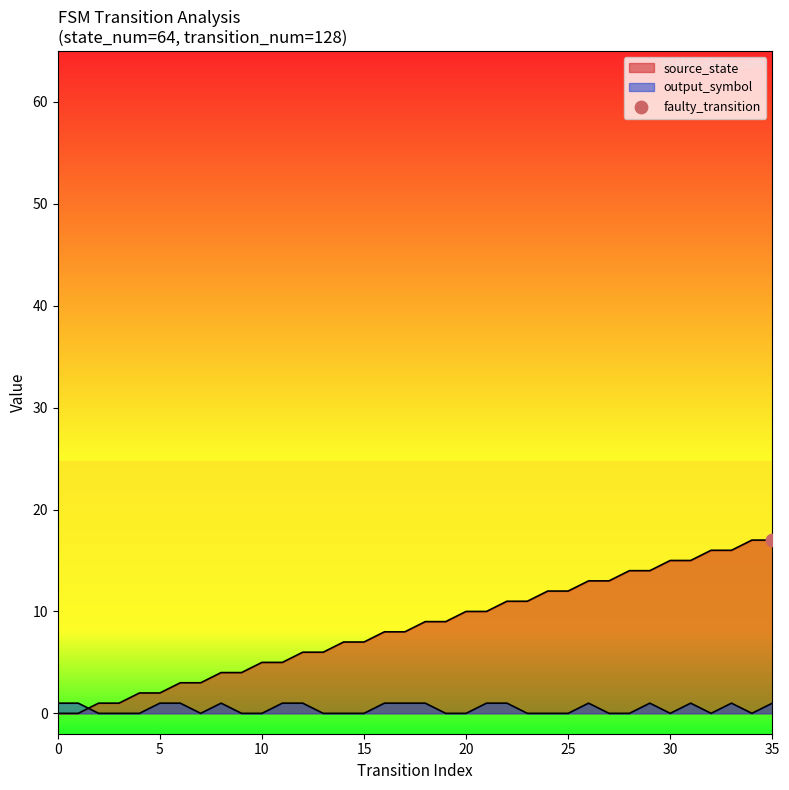

Approximately how many times larger is the value at 7 compared to 25?

0.2